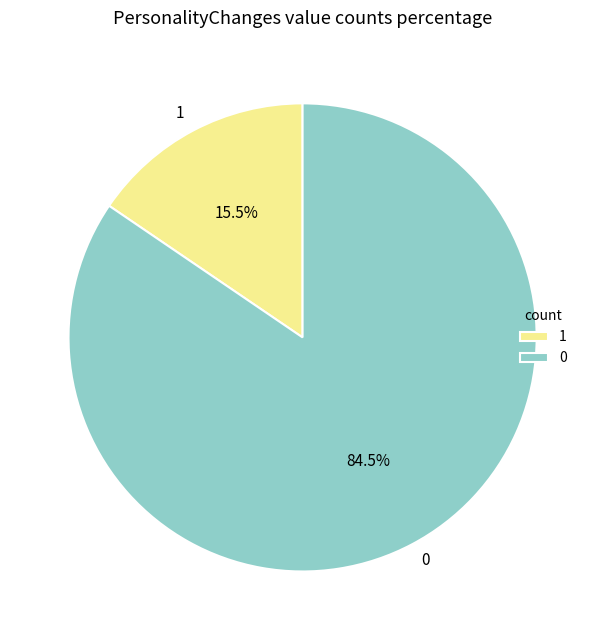

How many slices are in this pie chart?

2